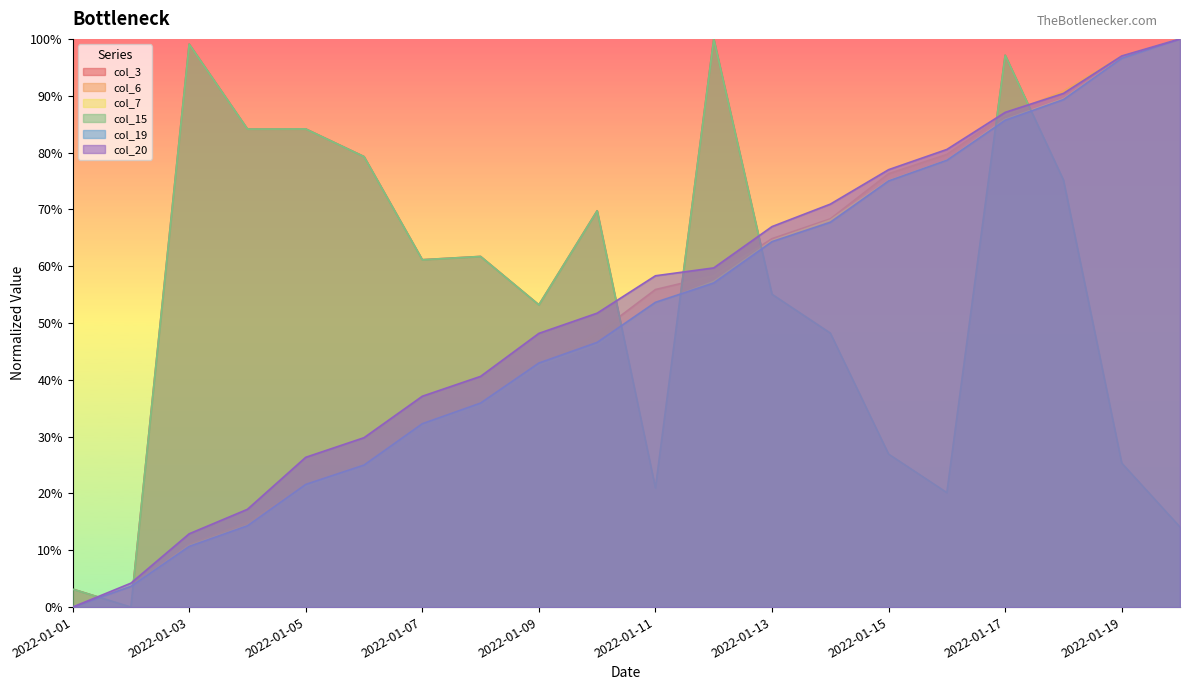

Which has a higher value, 2022-01-05 or 2022-01-15?

2022-01-05